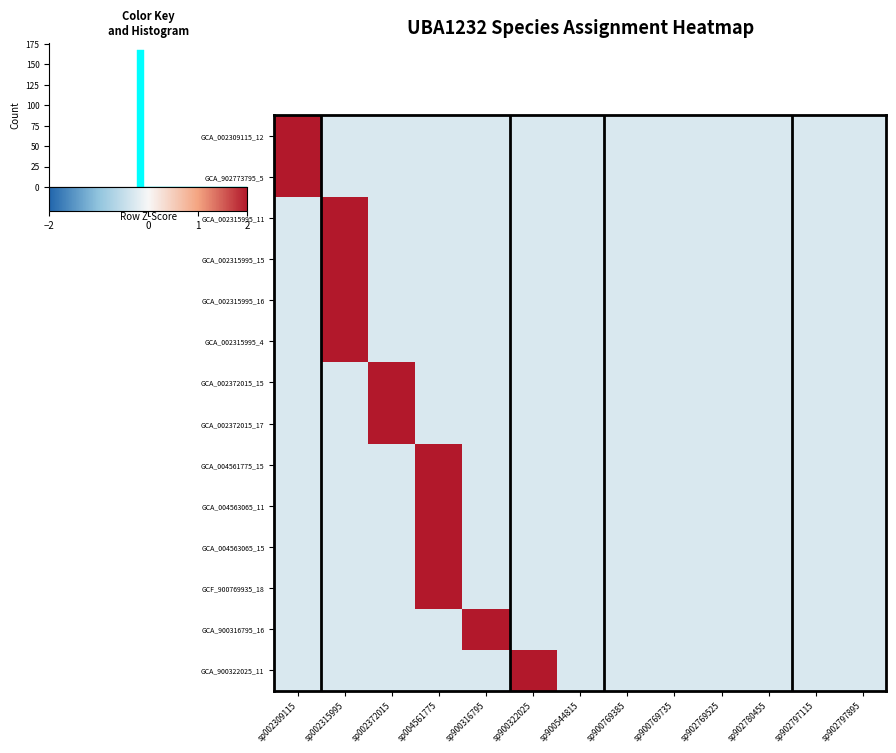

Rank the series by their maximum value, from lowest to highest.

GCA_002309115_12, GCA_902773795_5, GCA_002315995_11, GCA_002315995_15, GCA_002315995_16, GCA_002315995_4, GCA_002372015_15, GCA_002372015_17, GCA_004561775_15, GCA_004563065_11, GCA_004563065_15, GCF_900769935_18, GCA_900316795_16, GCA_900322025_11